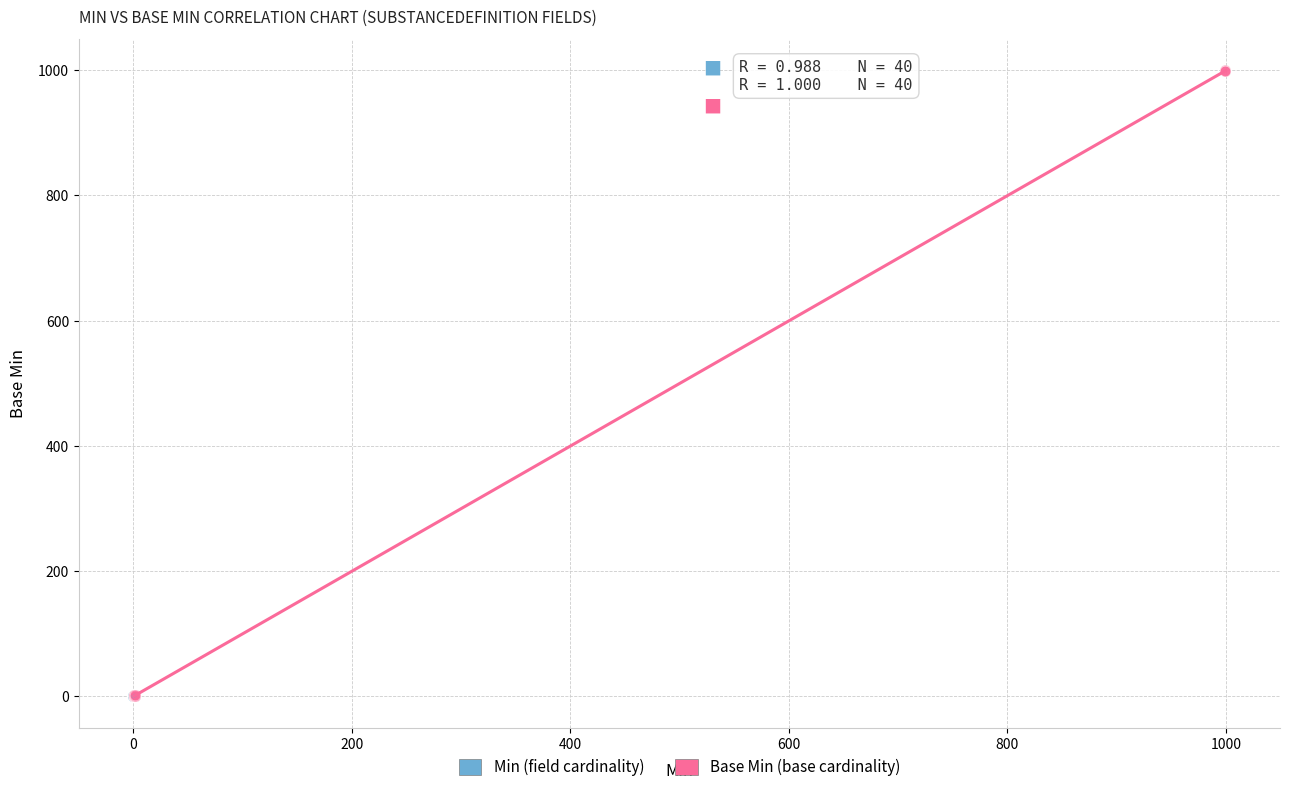

Which series has the widest spread of Y values?

Base Min (base cardinality)